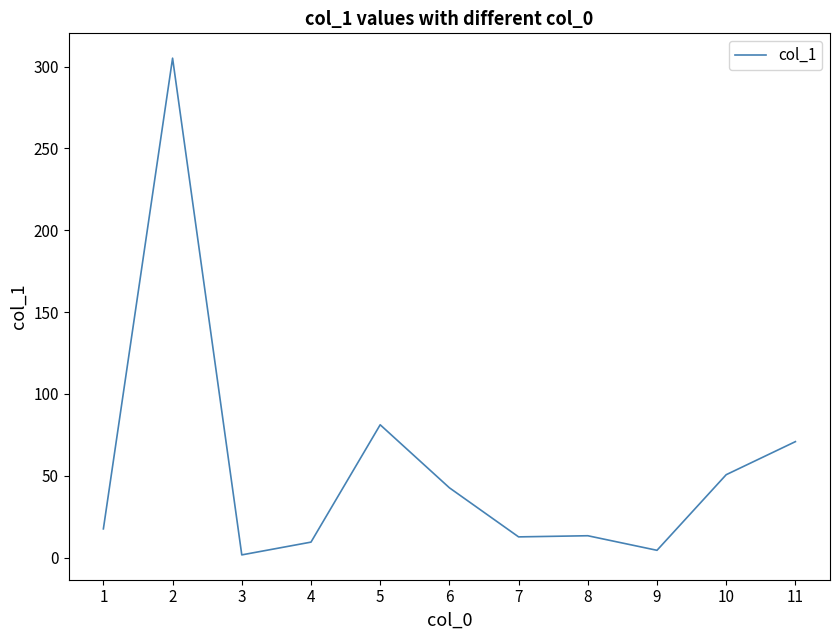

Is this an area chart (filled region under the line)?

No